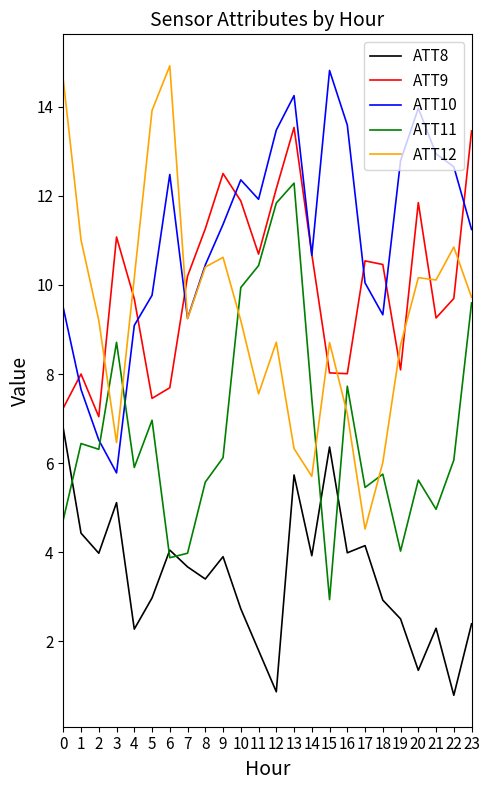

Is this an area chart (filled region under the line)?

No